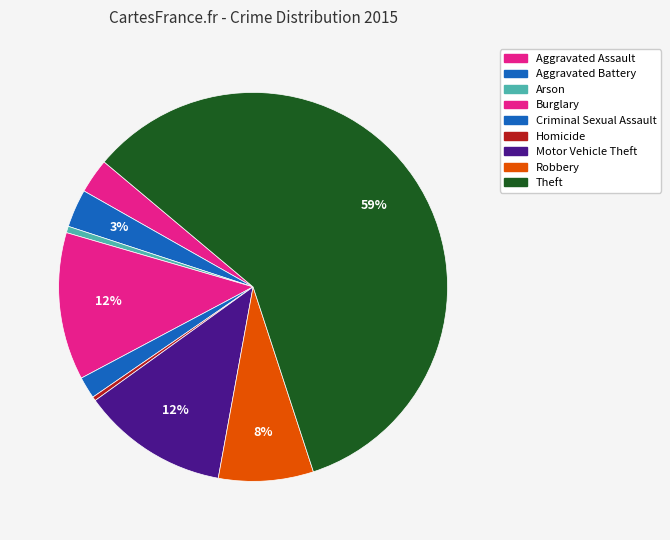

Which category accounts for the majority?

Theft